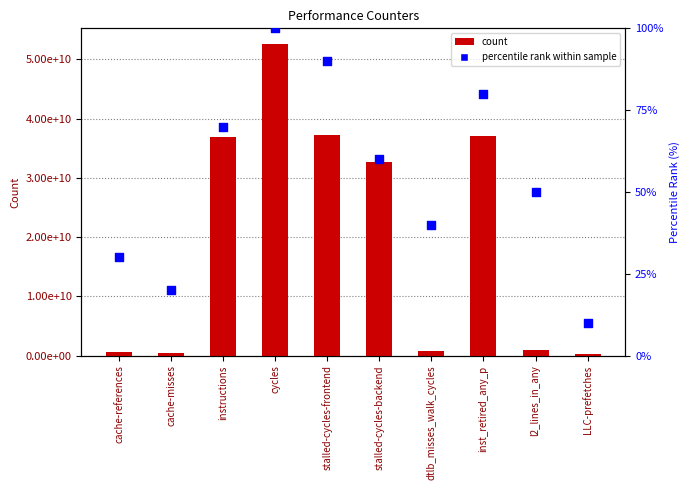

What are all the series names shown in the legend?

count, percentile rank within sample